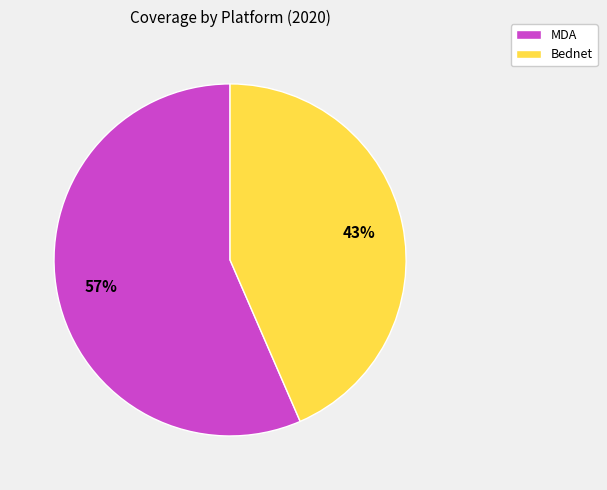

To the nearest percent, what is the average slice percentage?

50%